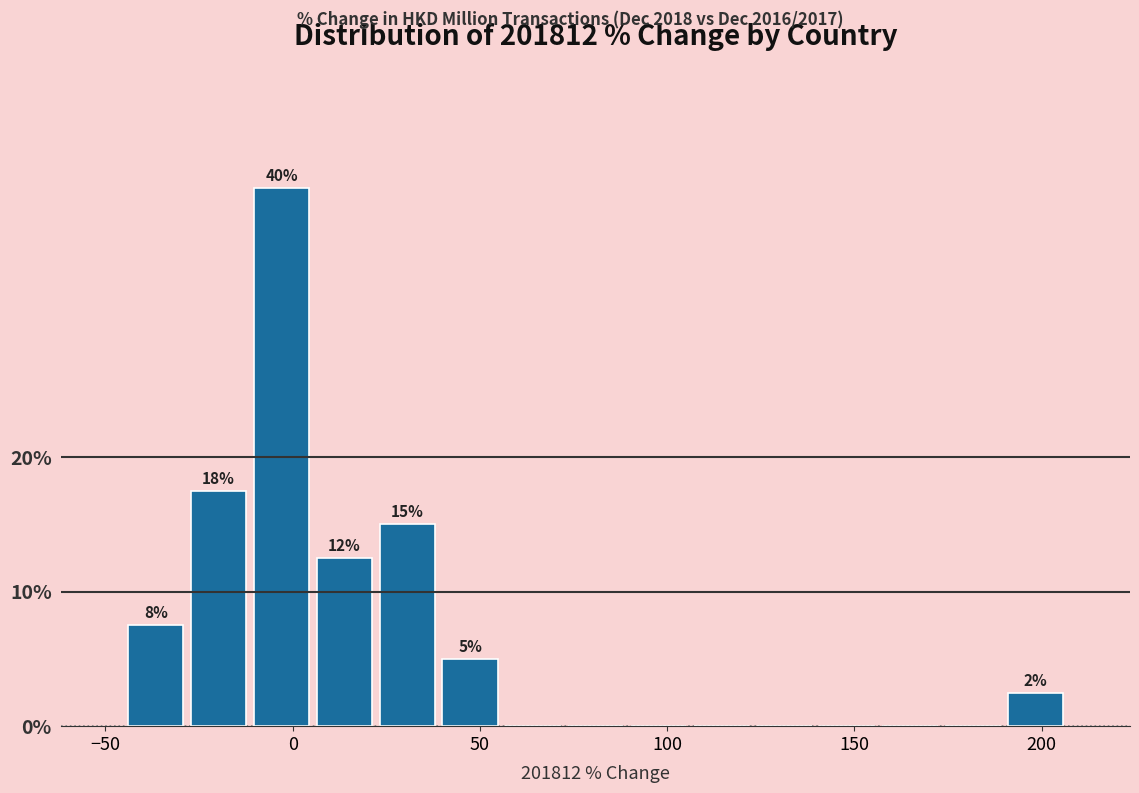

Read against the x-axis, roughly where is the centre of the tallest bar?

-5